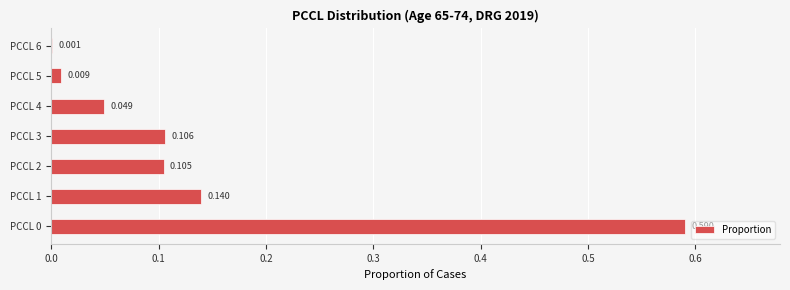

What is the maximum value shown in the chart?

0.6